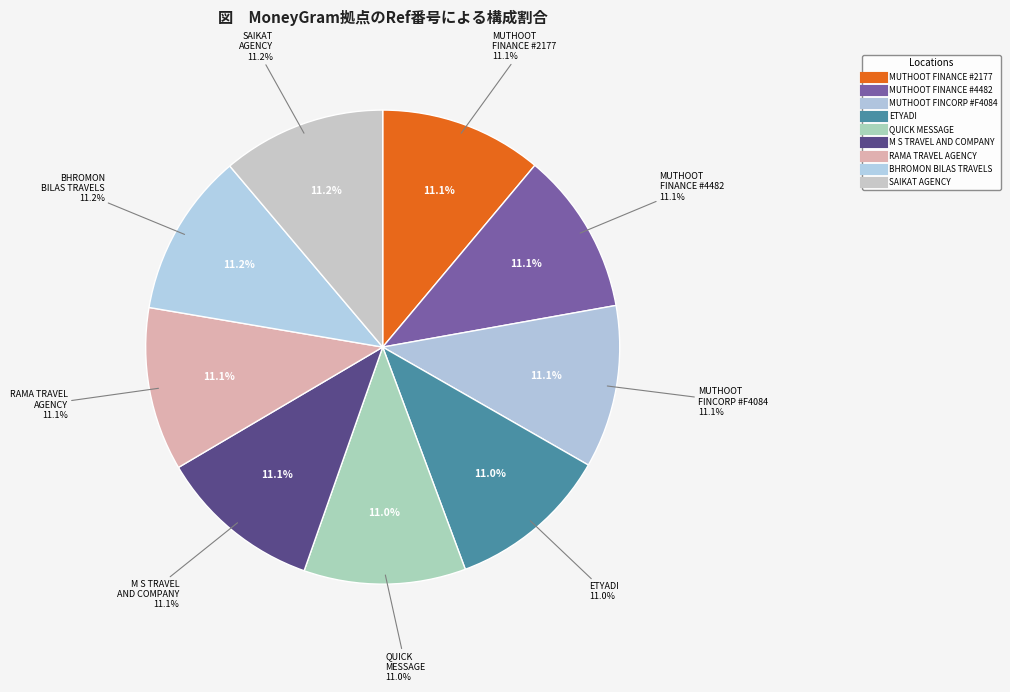

What percentage is NOT represented by BHROMON BILAS TOUR AND TRAVELS?

88.8%